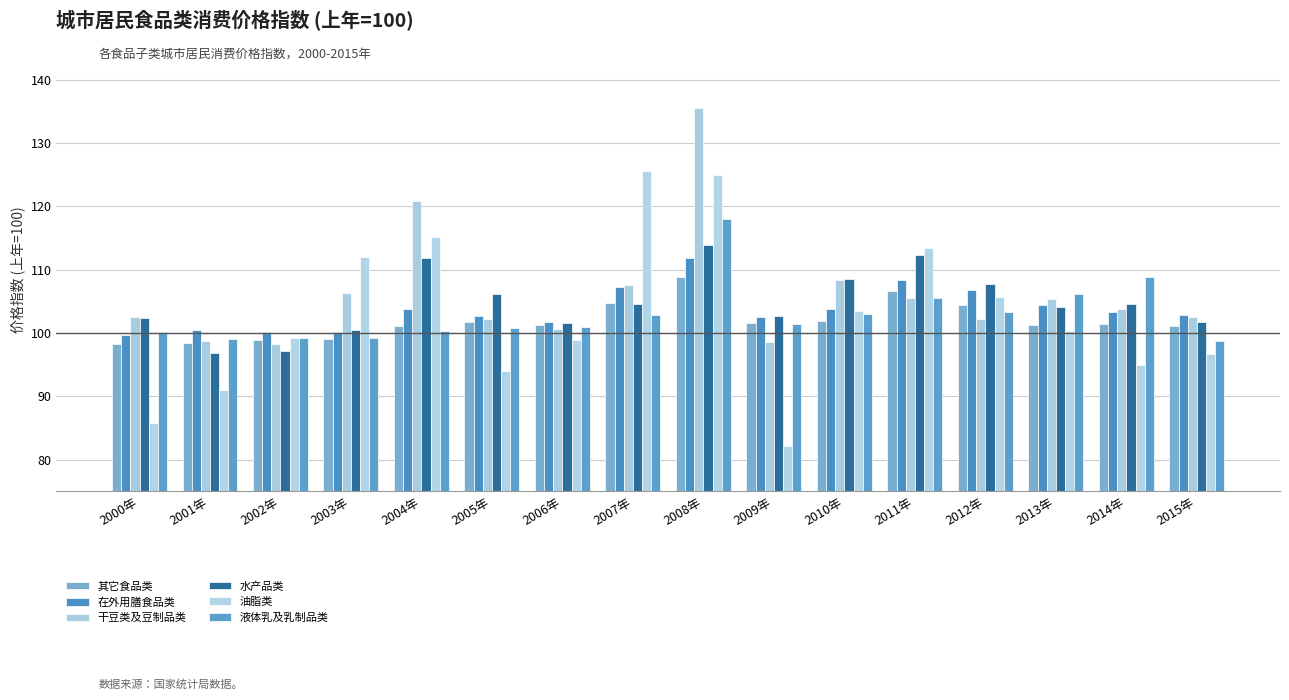

Which series changed the most between 2001年 and 2014年?

液体乳及乳制品类